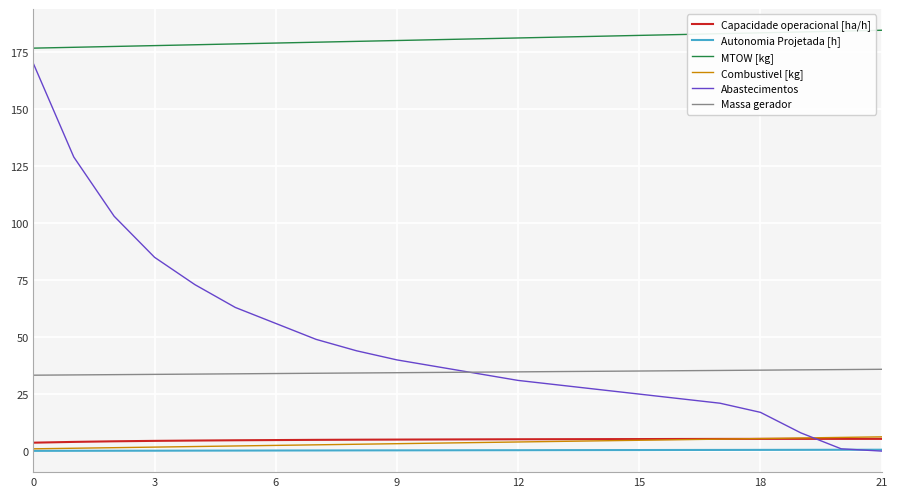

True or false: Combustivel [kg] and Abastecimentos cross at least once.

True